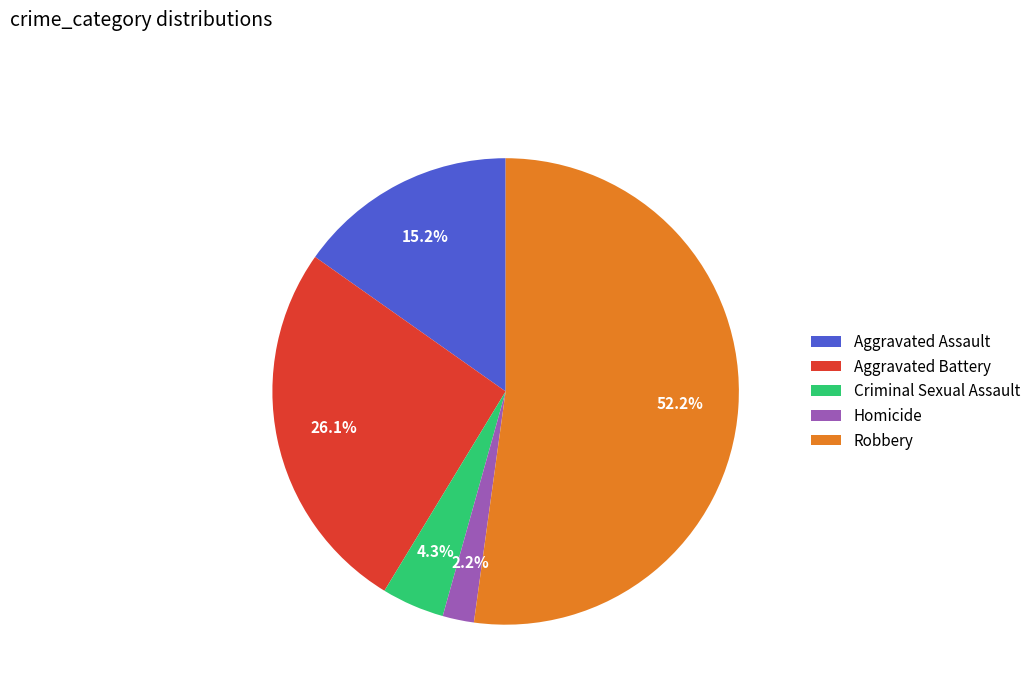

True or false: Robbery accounts for 47% of the total.

False